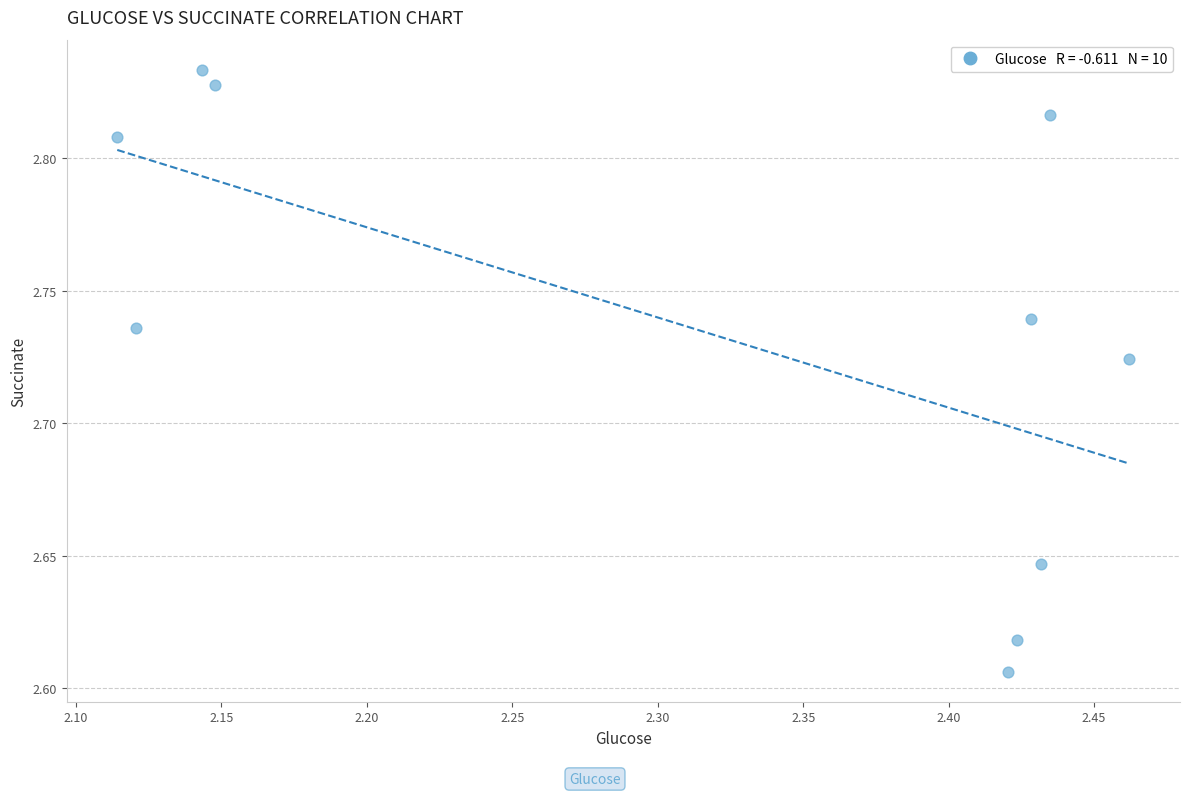

What is the range of X values (max minus min)?

0.3